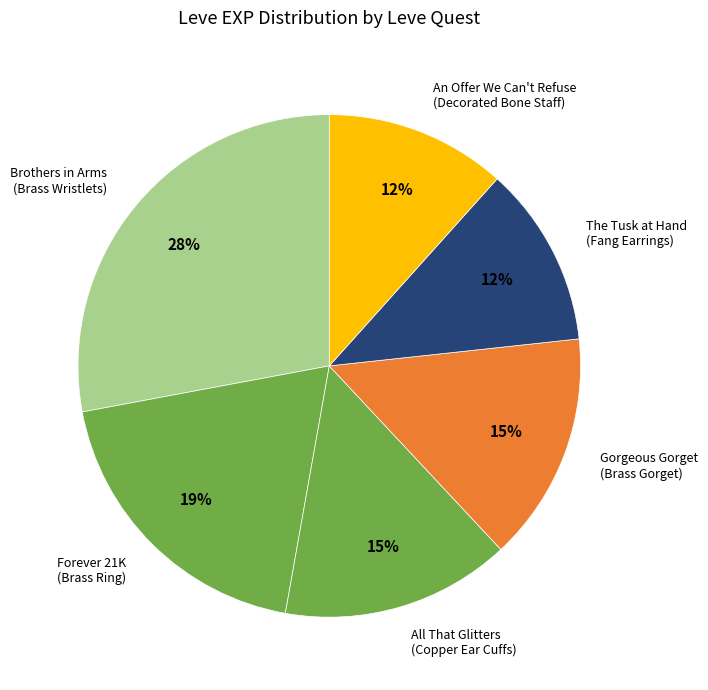

Do Gorgeous Gorget (Brass Gorget) and All That Glitters (Copper Ear Cuffs) together represent more than half of the pie?

No